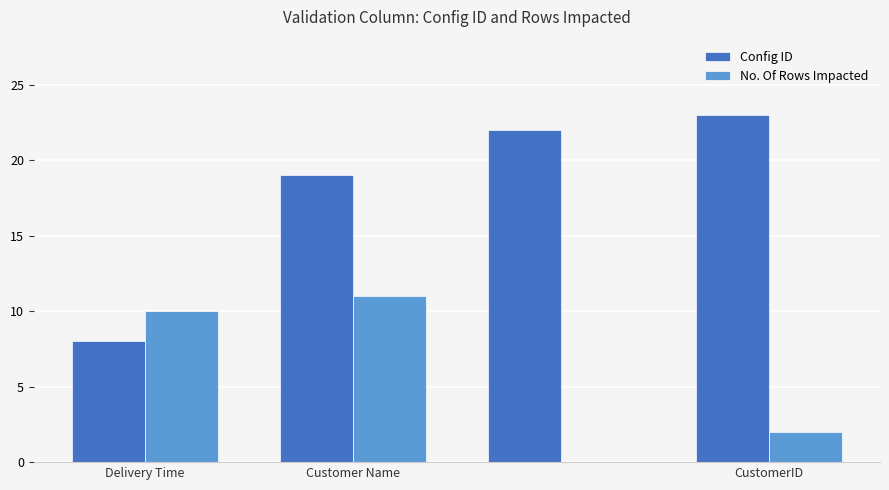

What is the sum of all Config ID values?

72